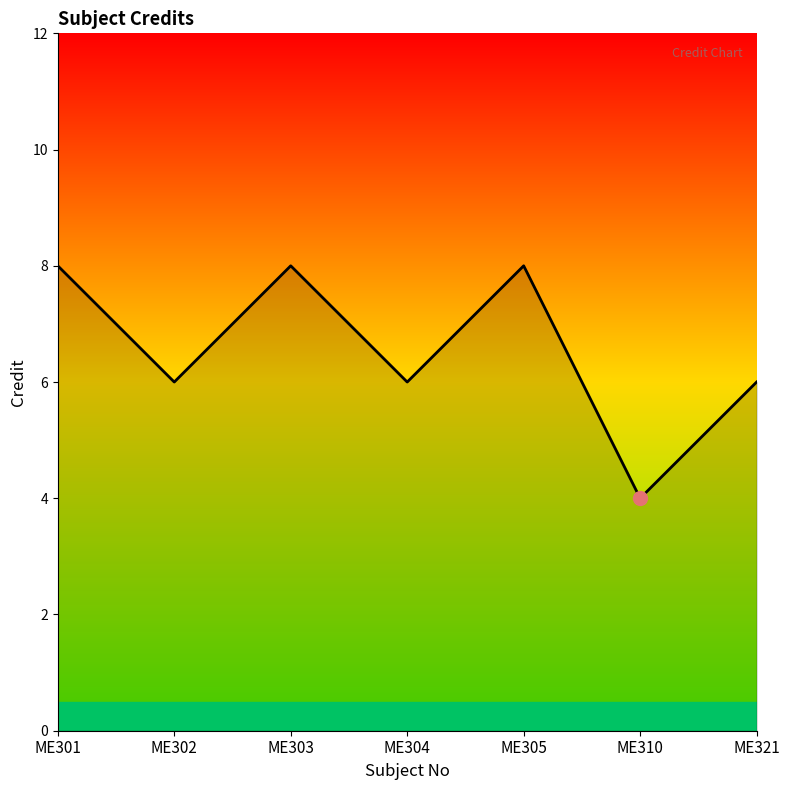

Is it true that the value at ME310 is 4?

True